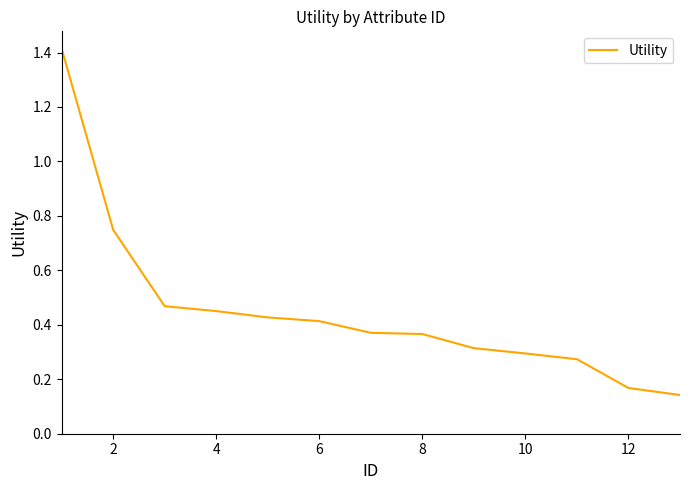

What is the difference between the maximum and minimum values?

1.3